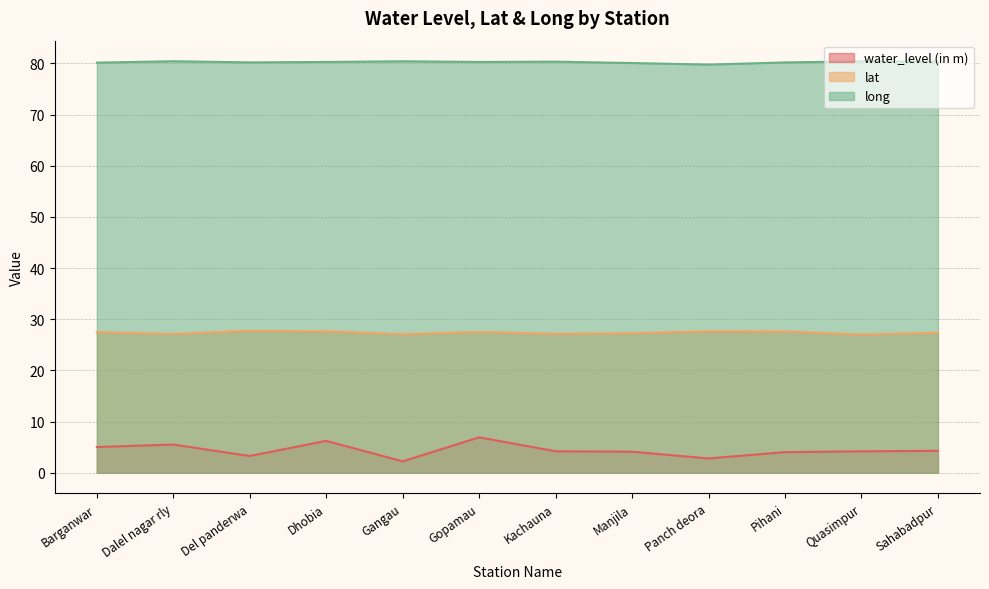

What is the minimum value for long?

79.8